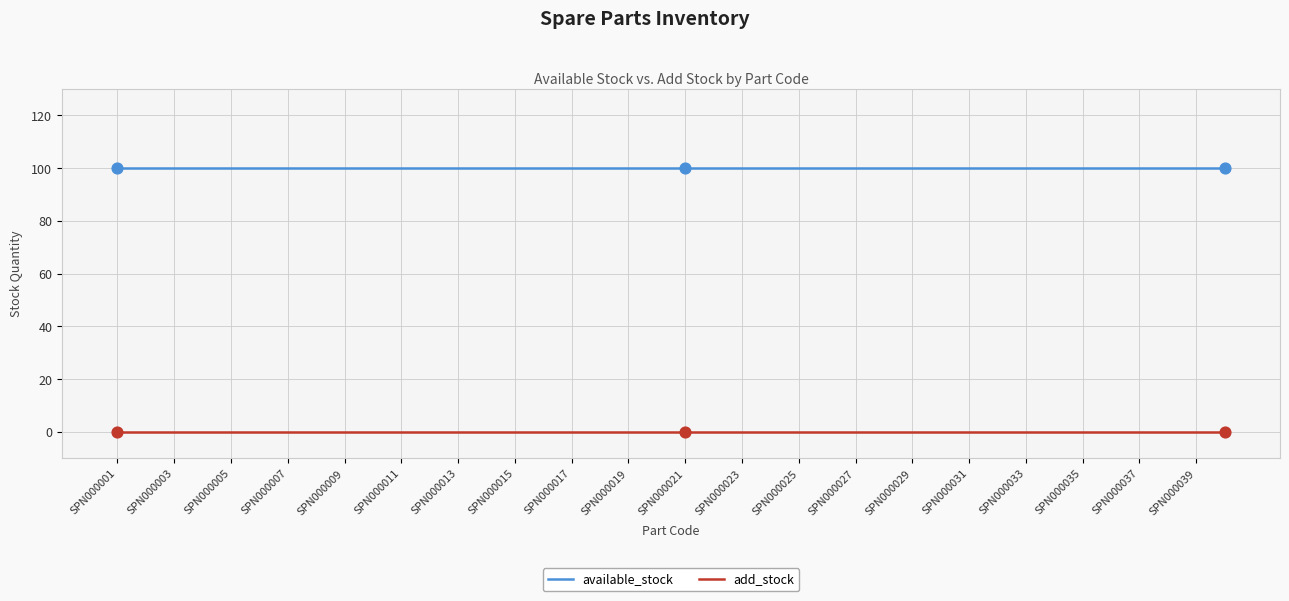

Which series has the largest total across all categories?

available_stock